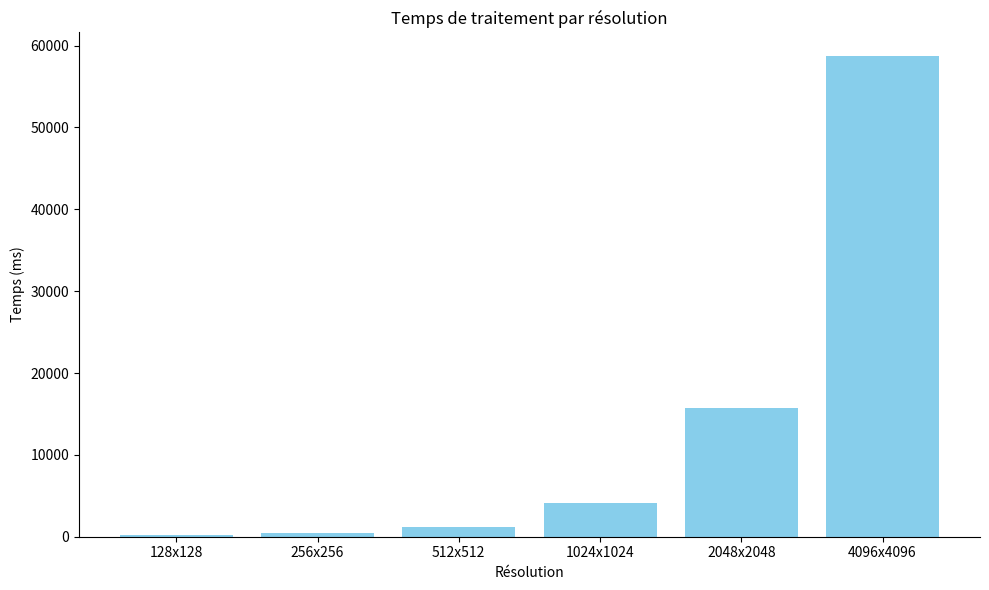

How many data points are less than 4133?

3